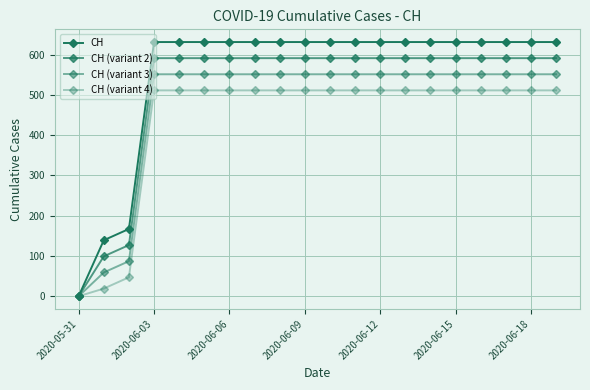

Reading left to right, extract all data points from this chart.

CH: 0	139	167	631	631	631	631	631	631	631	631	631	631	631	631	631	631	631	631	631
CH (variant 2): 0	99	127	591	591	591	591	591	591	591	591	591	591	591	591	591	591	591	591	591
CH (variant 3): 0	59	87	551	551	551	551	551	551	551	551	551	551	551	551	551	551	551	551	551
CH (variant 4): 0	19	47	511	511	511	511	511	511	511	511	511	511	511	511	511	511	511	511	511